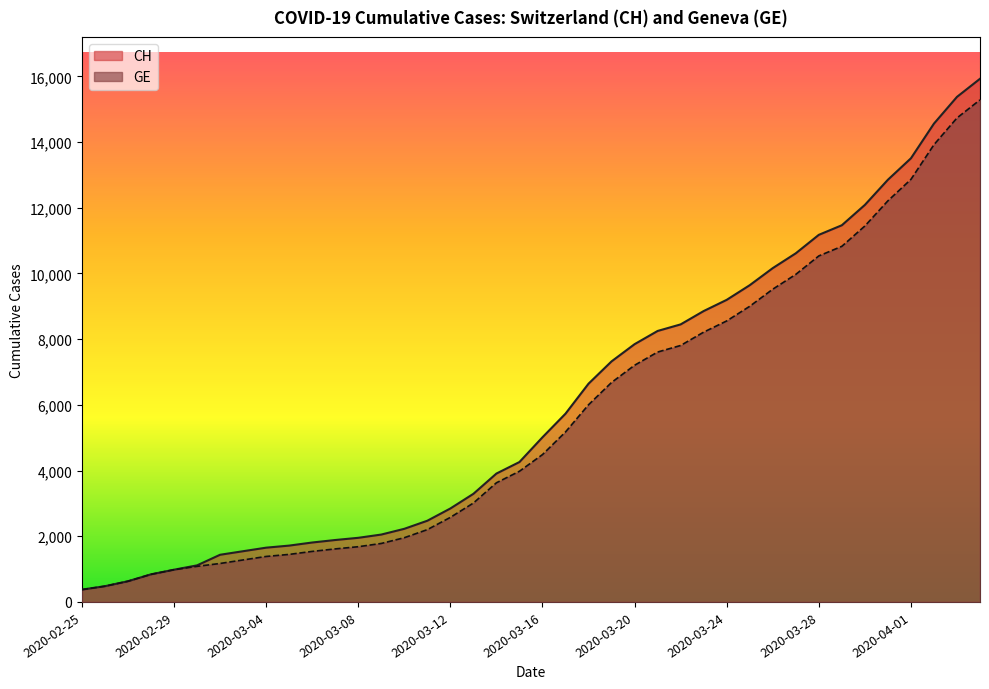

Rank the series by their average value, from highest to lowest.

CH, GE